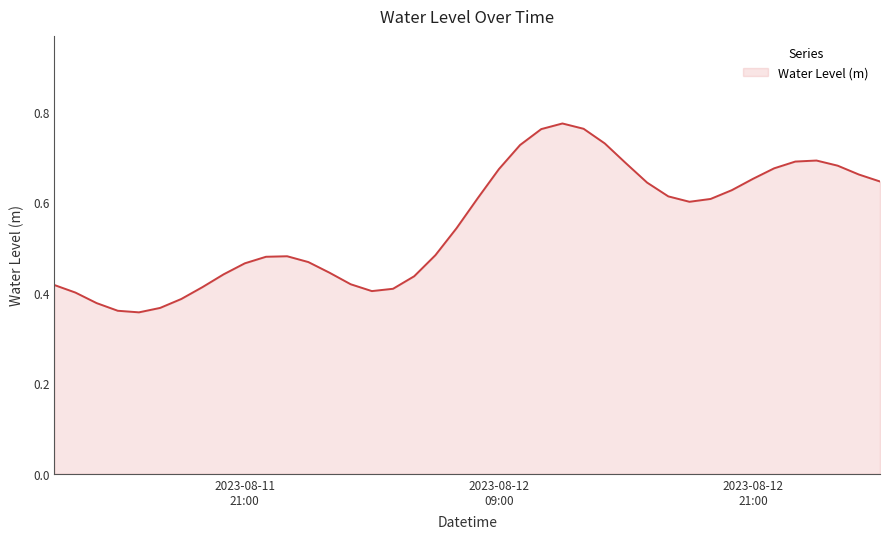

How many lines are shown in the chart?

1